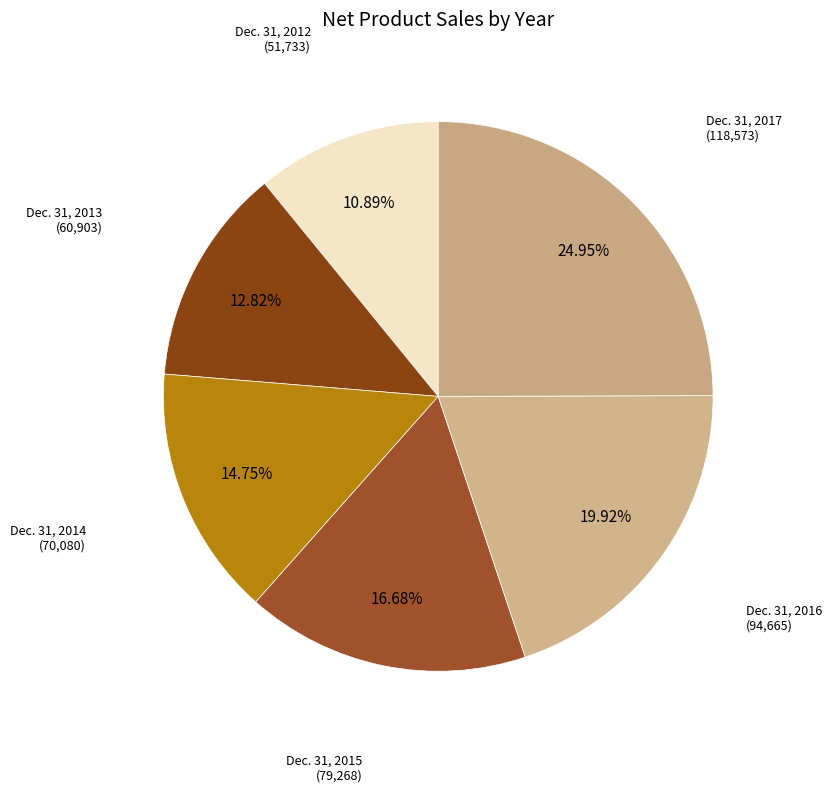

Which slice is the largest?

Dec. 31, 2017